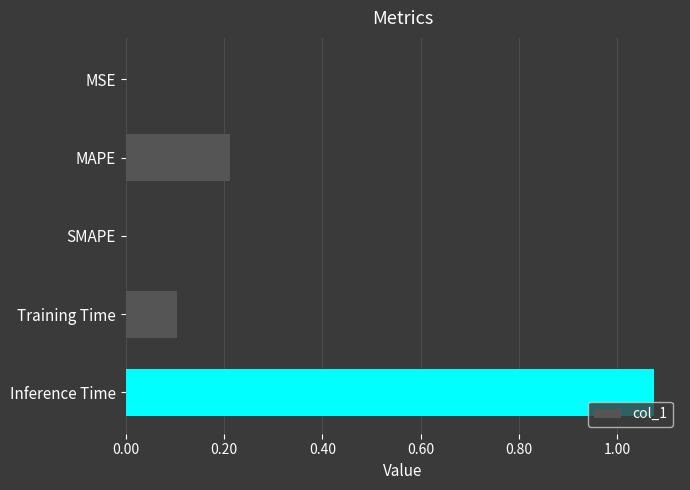

The value at Training Time is 0.1. True or false?

True